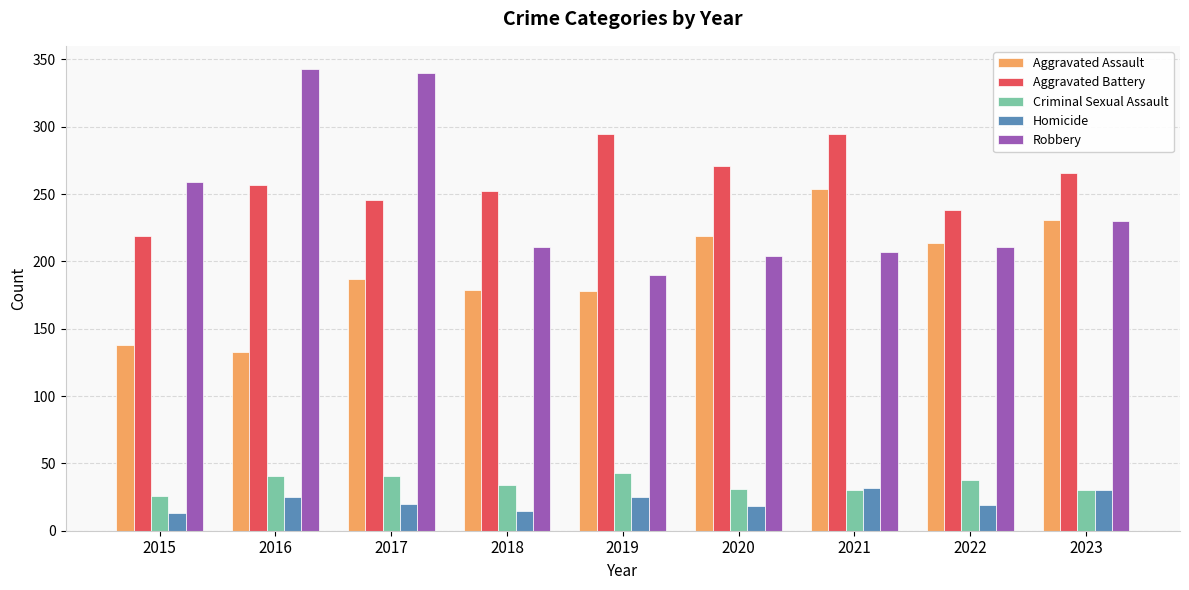

What is the average value of the Aggravated Assault series?

193